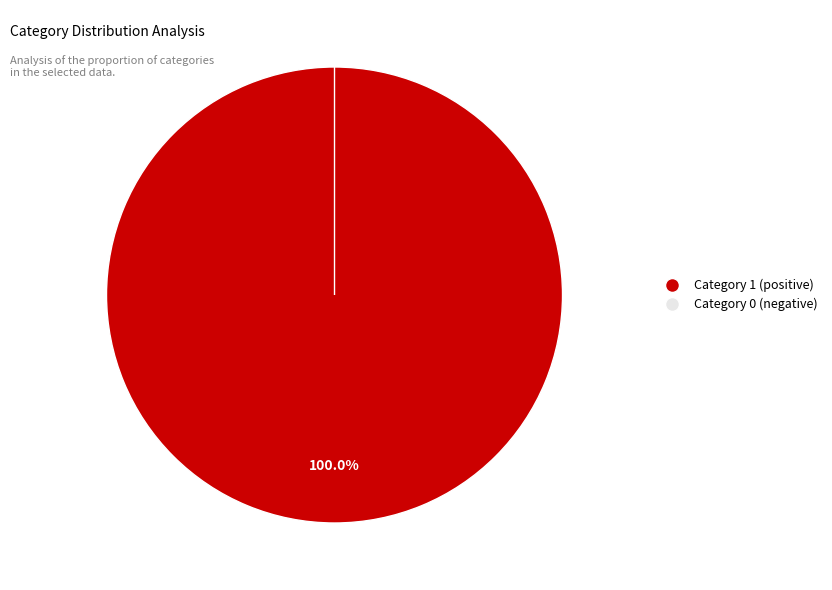

True or false: 我 觉得 这种 数据 增强 方法 很 好用 accounts for 89% of the total.

False